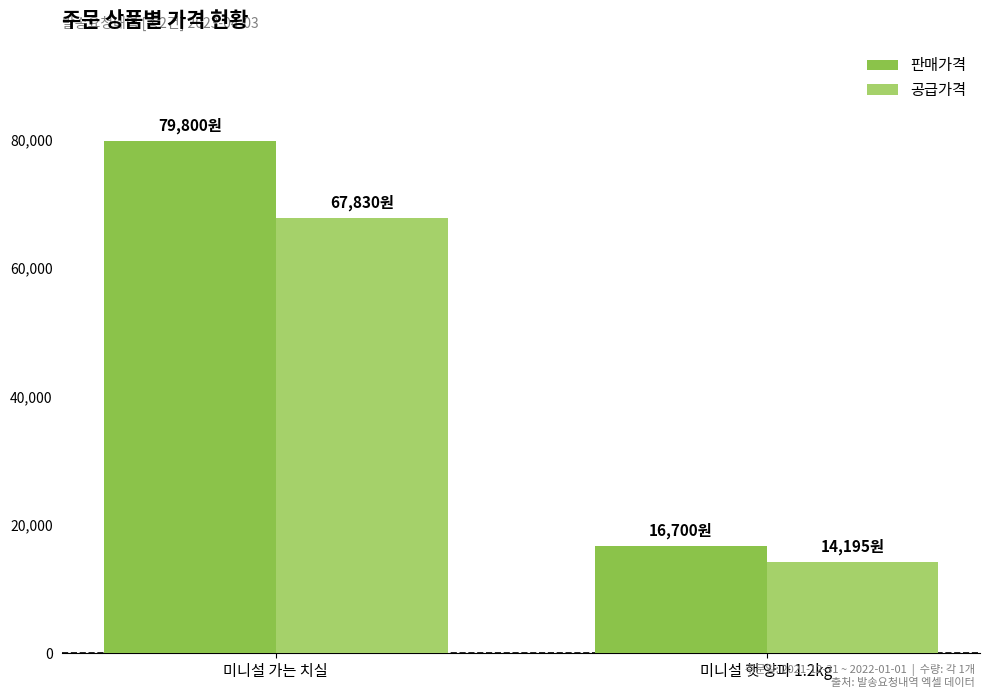

List the series in order of their peak value, lowest first.

공급가격, 판매가격